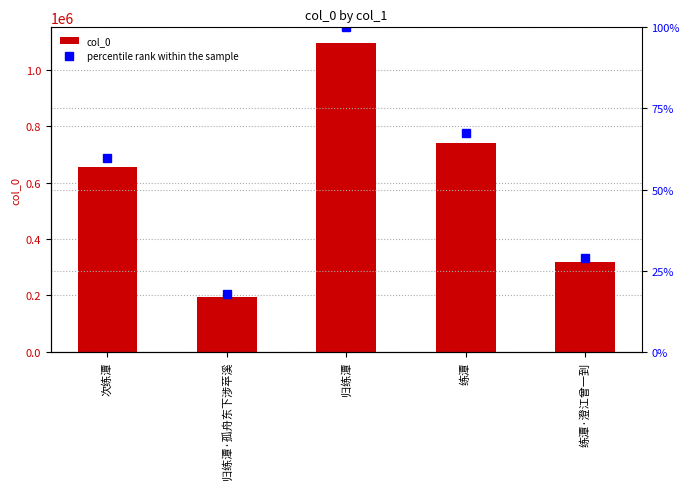

Reading left to right, transcribe all the data shown in this chart.

col_0: 655929.0	194401.0	1097056.0	739988.0	317124.0
percentile rank within the sample: 59.8	17.7	100.0	67.5	28.9